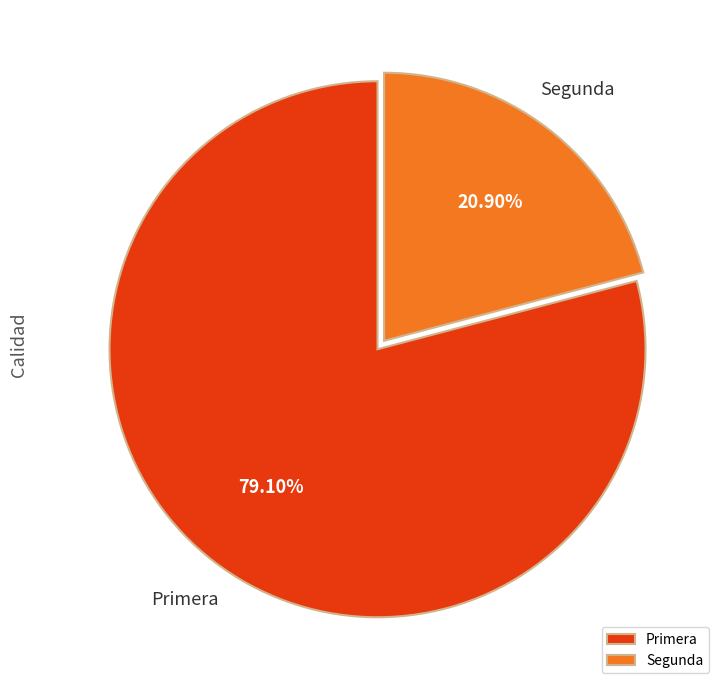

Count the number of slices in the pie.

2